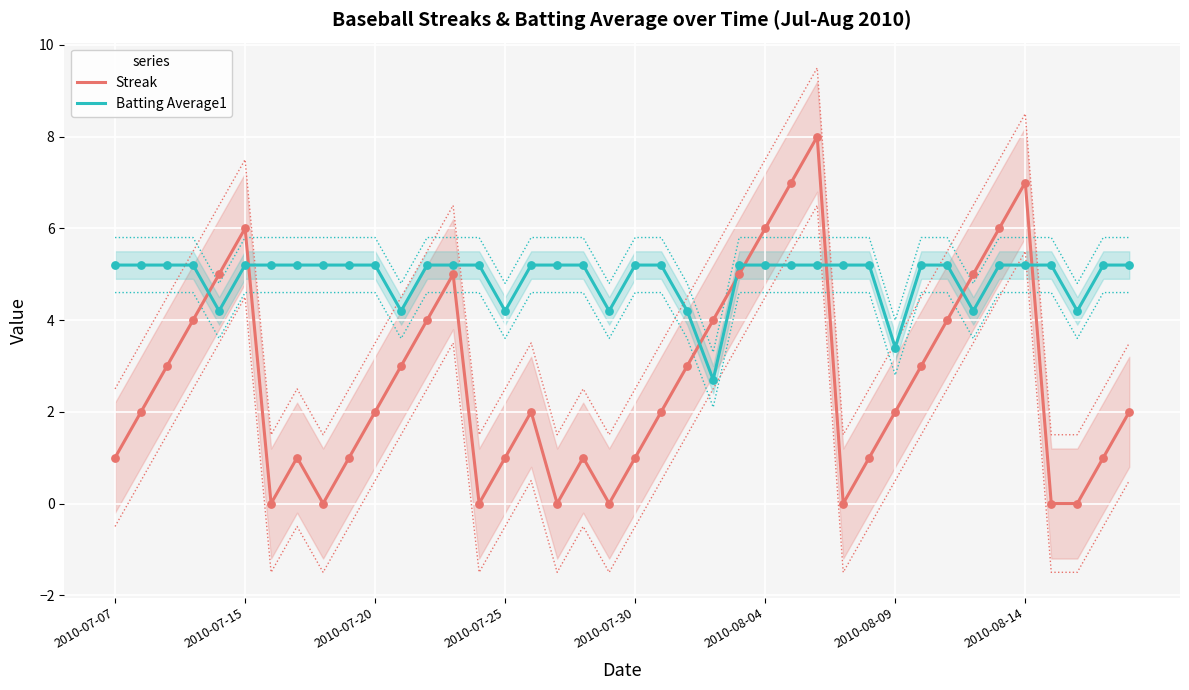

Is it true that Batting Average1 equals 3.4 at 2010-08-09?

True